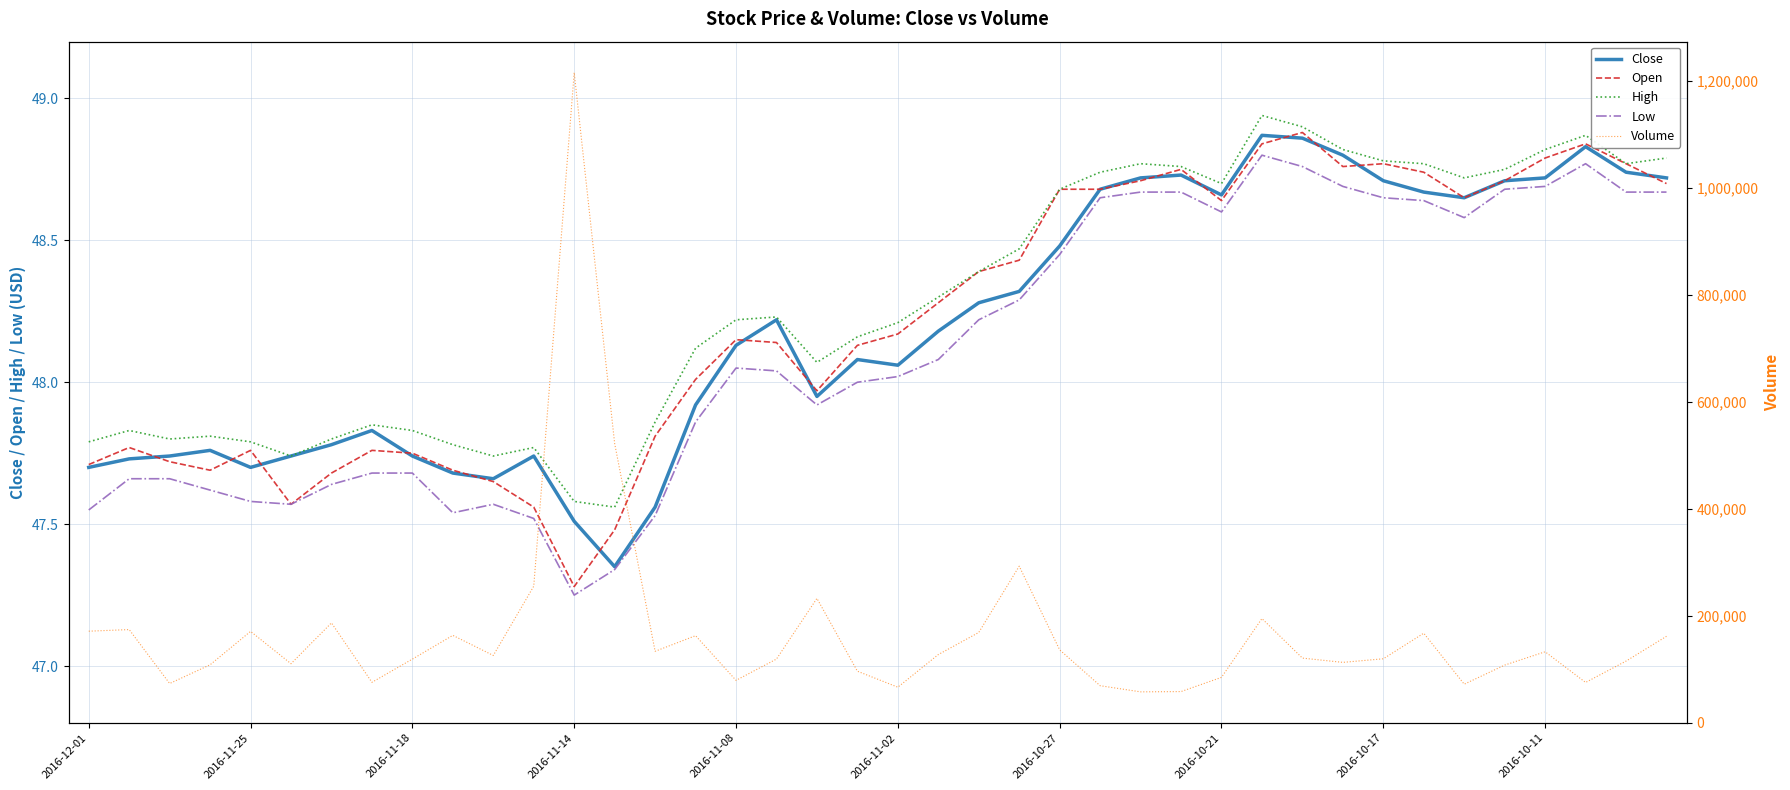

True or false: Low has more than 0 interior local peaks.

True